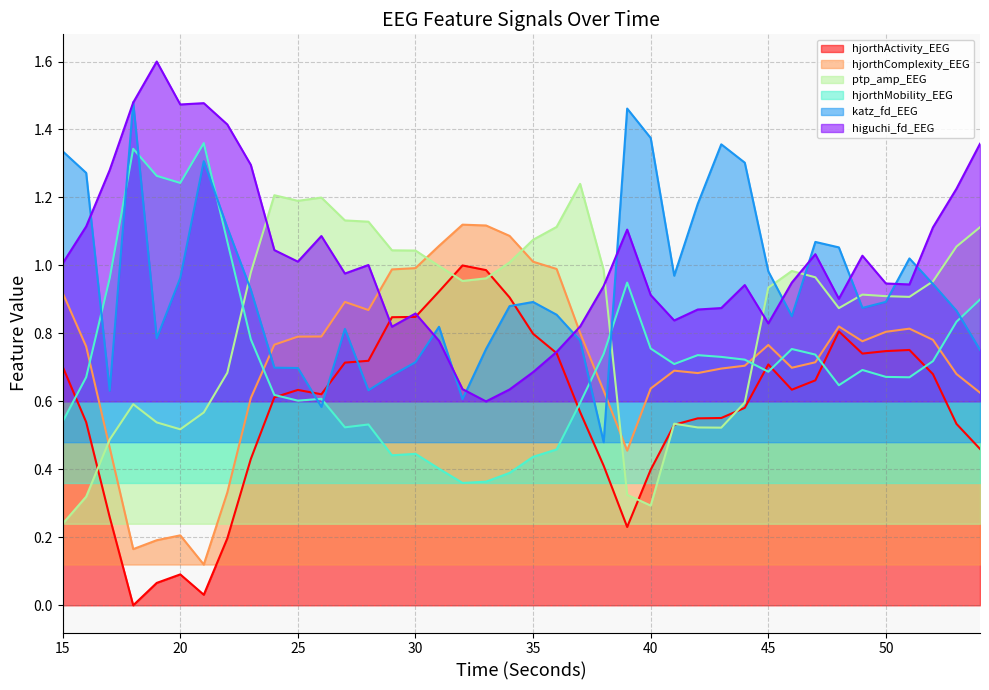

Which series has the largest range (max minus min)?

hjorthActivity_EEG